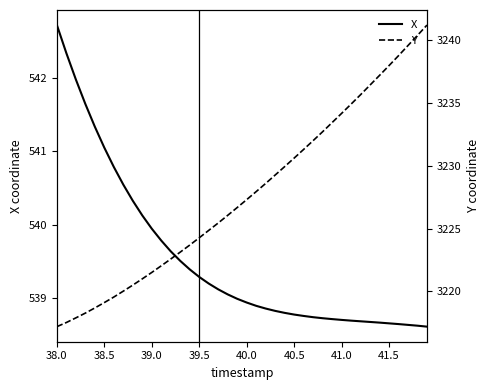

Which category has the highest value in the X series?

38.0